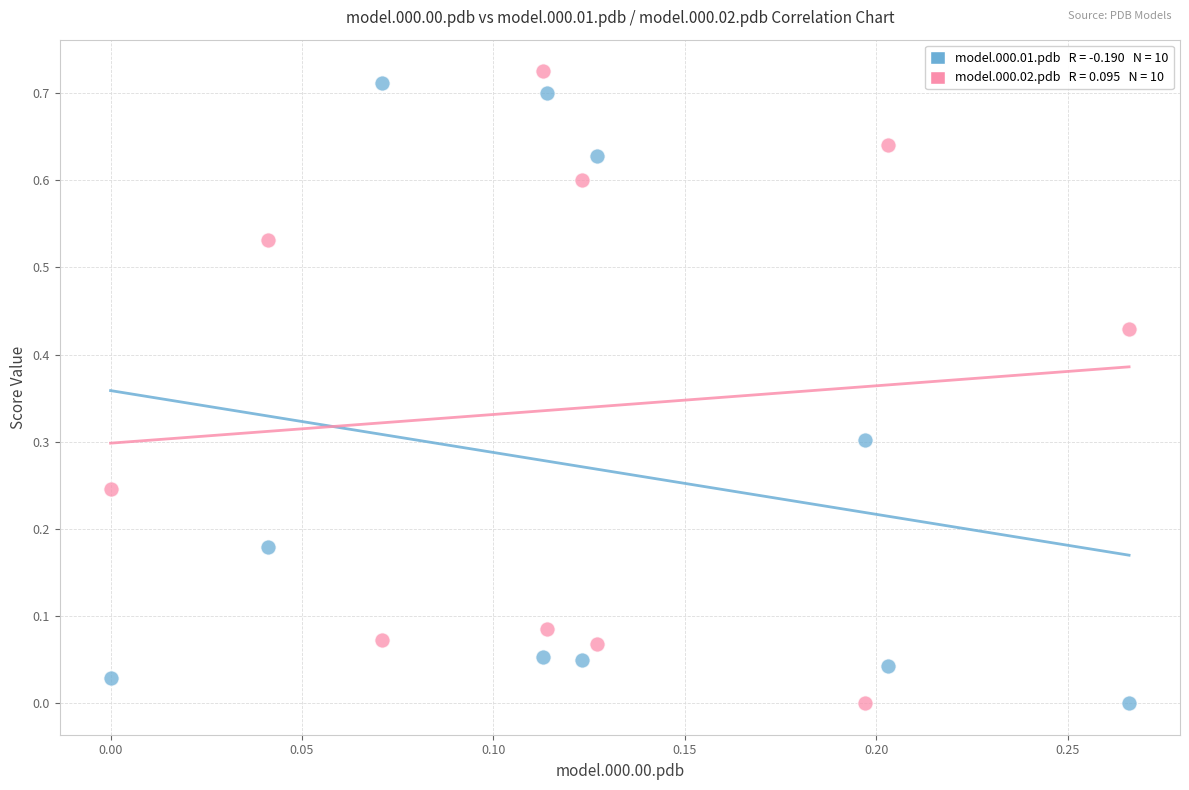

Across all data points, what is the range of X values (max minus min)?

0.3